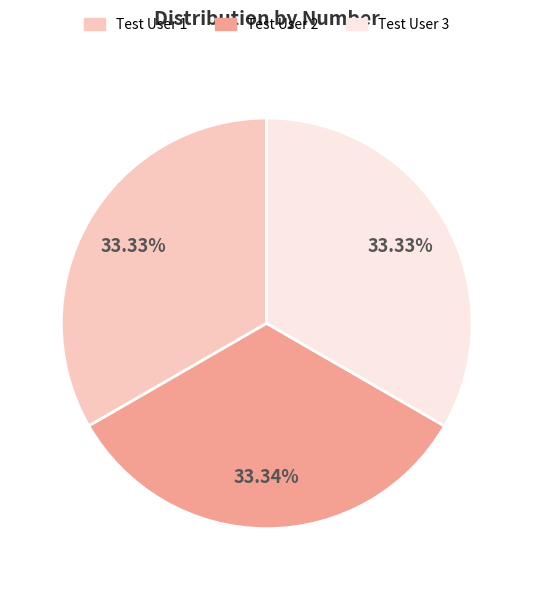

To the nearest percent, what is the combined percentage of Test User 2 and Test User 1?

67%